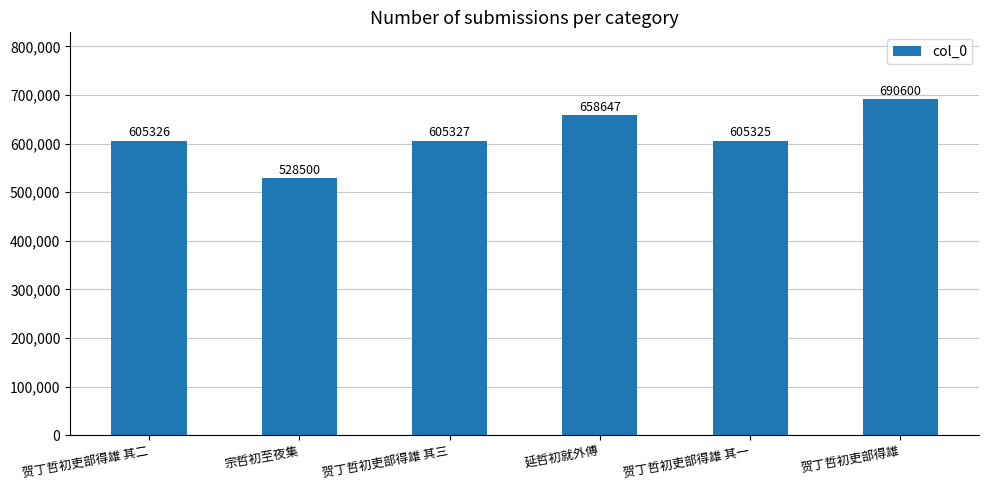

What is the ratio of the value at 贺丁哲初吏部得雄 其三 to the value at 延哲初就外傅?

0.9